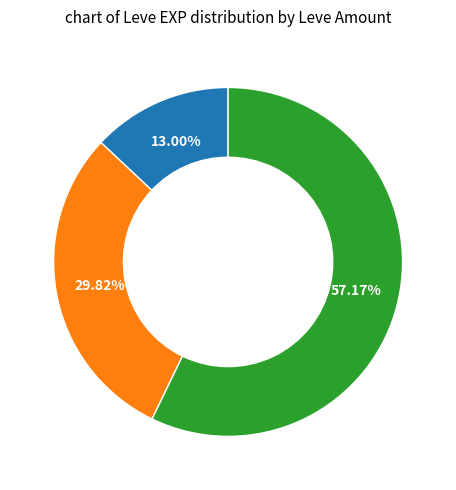

Is there any slice that represents more than half of the pie?

Yes